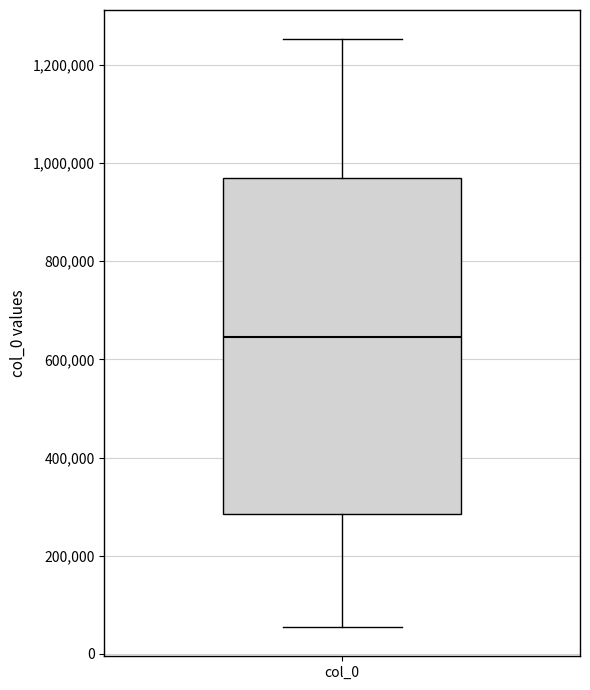

Where is the lower edge of the box for col_0 on the y-axis? The values are not printed on the chart, so give them approximately, as read against the axis.

280000